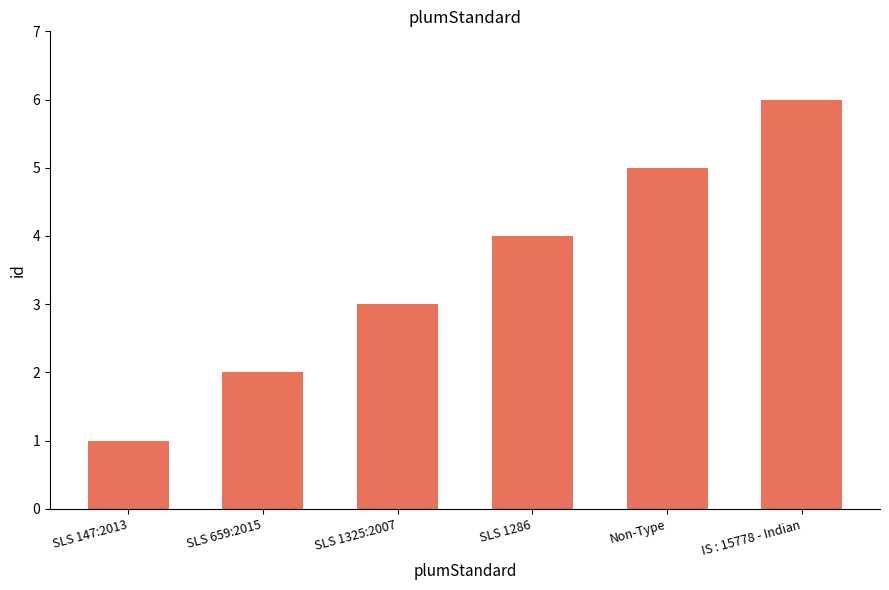

What is the ratio of the value at SLS 1286 to the value at SLS 1325:2007?

1.3